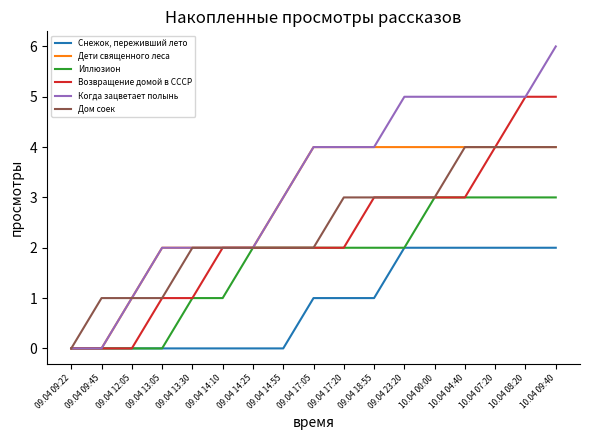

Between 10.04 00:00 and 10.04 04:40, which series saw the biggest shift?

Дом соек